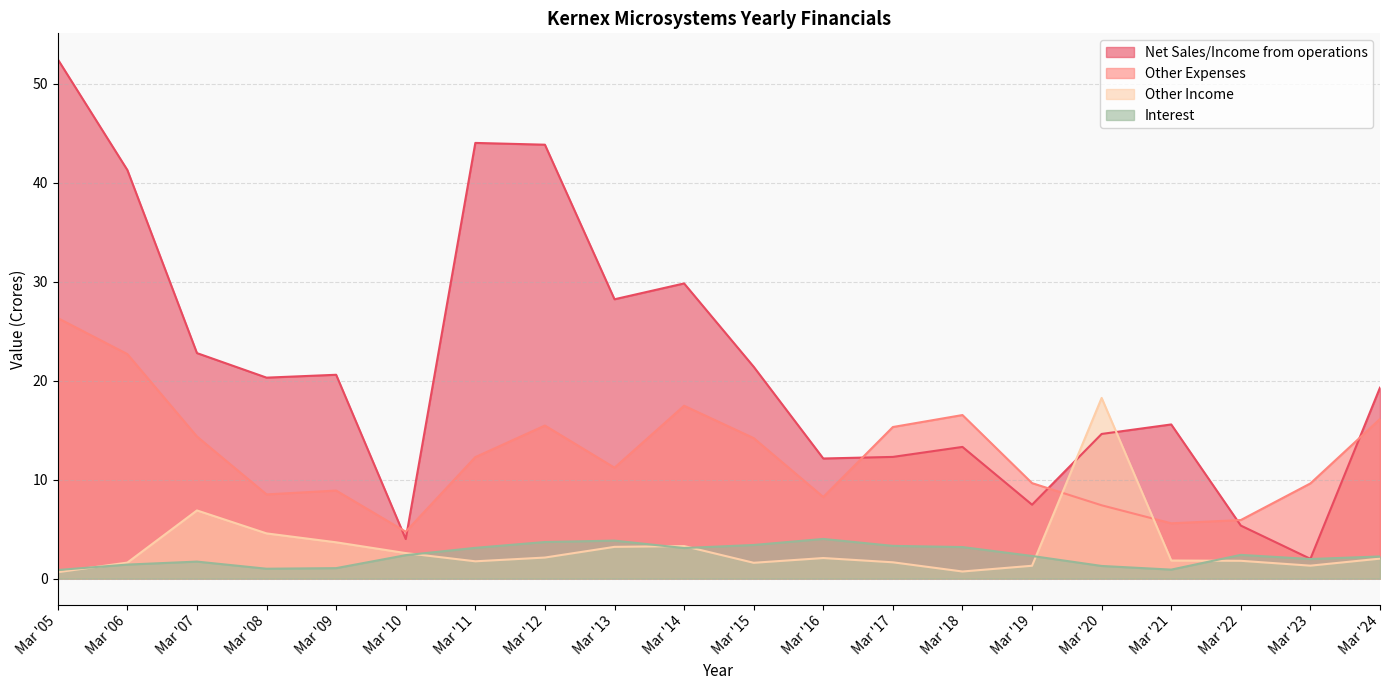

At which label does Other Income reach its peak?

Mar '20